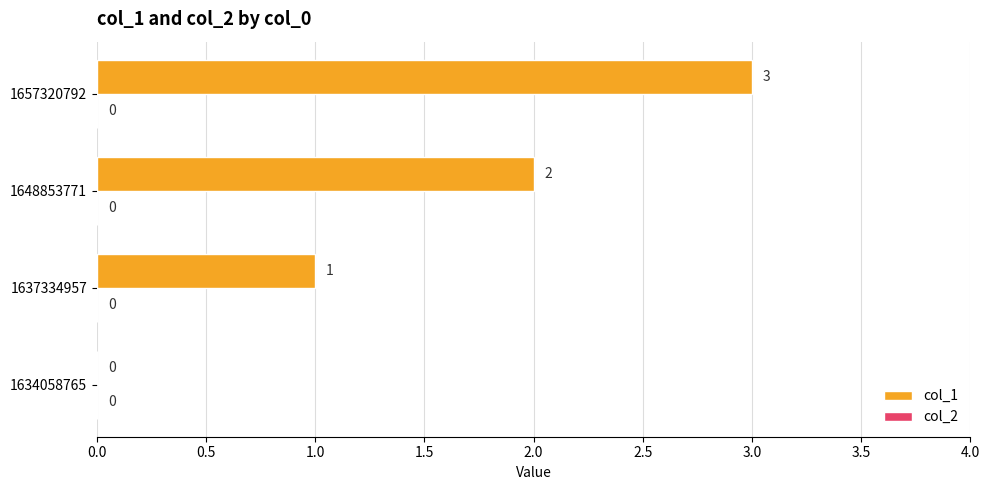

At which category does the chart reach its peak across all series?

1657320792